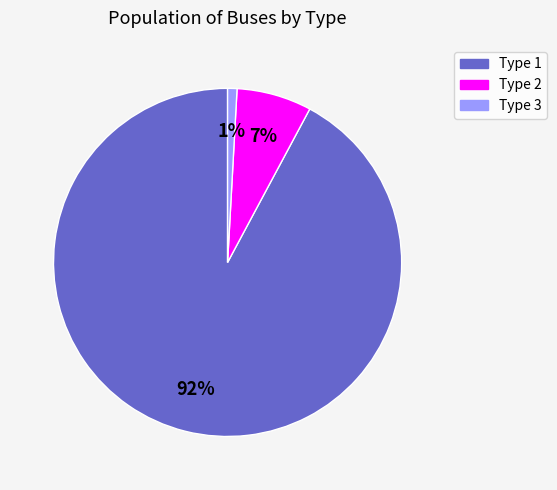

What percentage is the Type 1 slice, to the nearest percent?

92%